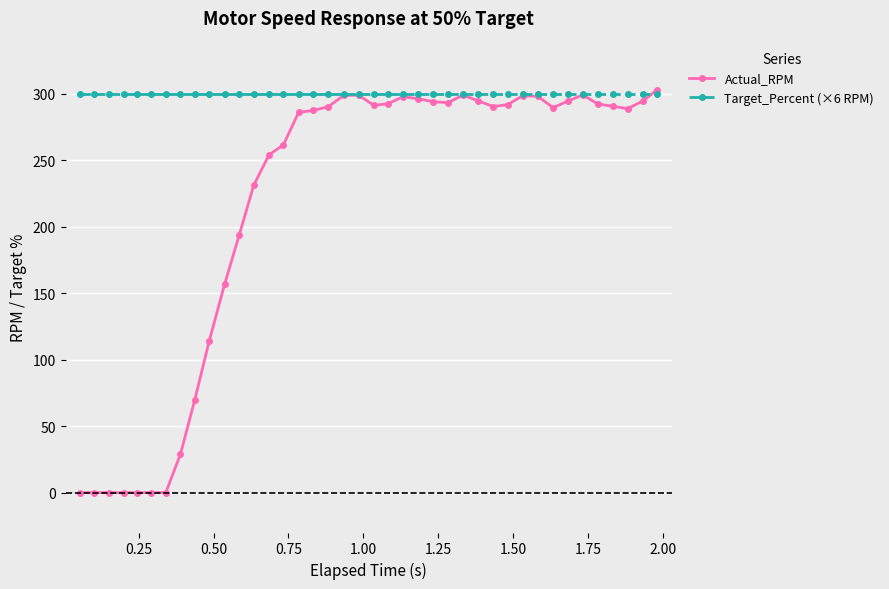

What is the minimum value for Target_Percent (×6 RPM)?

300.0